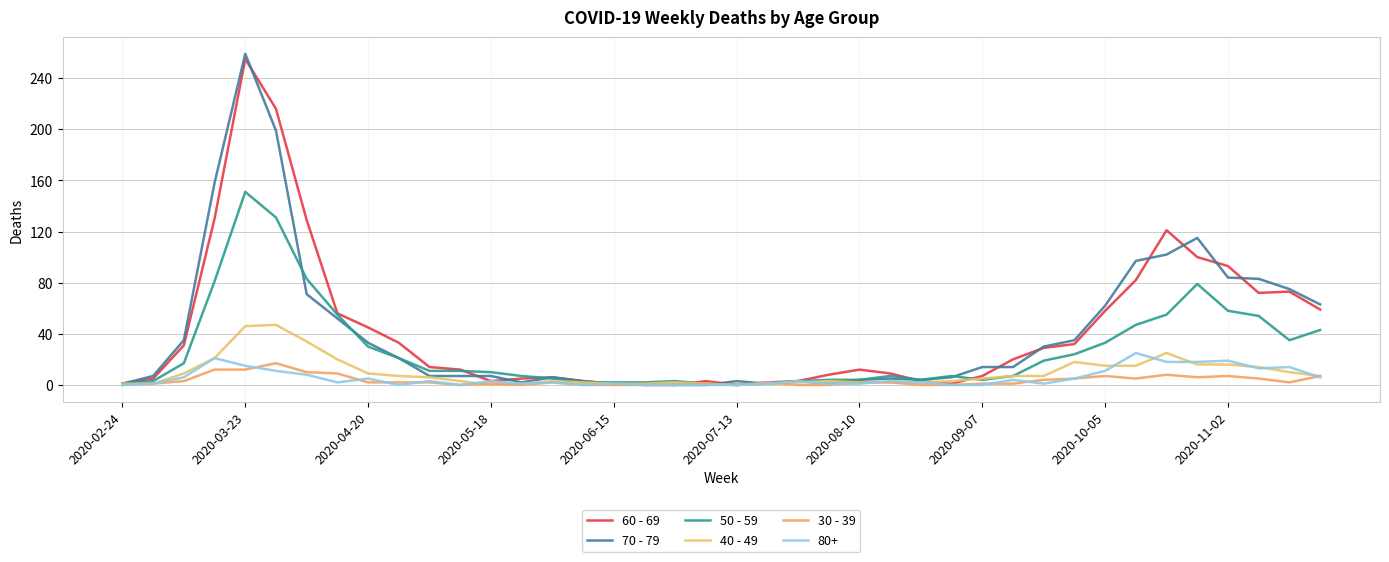

What is the difference between the maximum and minimum values in the 40 - 49 series?

47